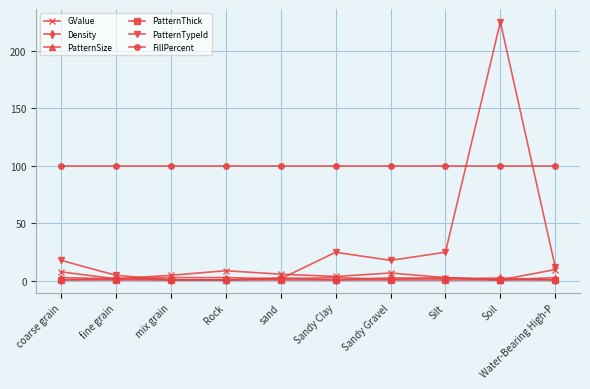

Which series has the largest total across all categories?

FillPercent